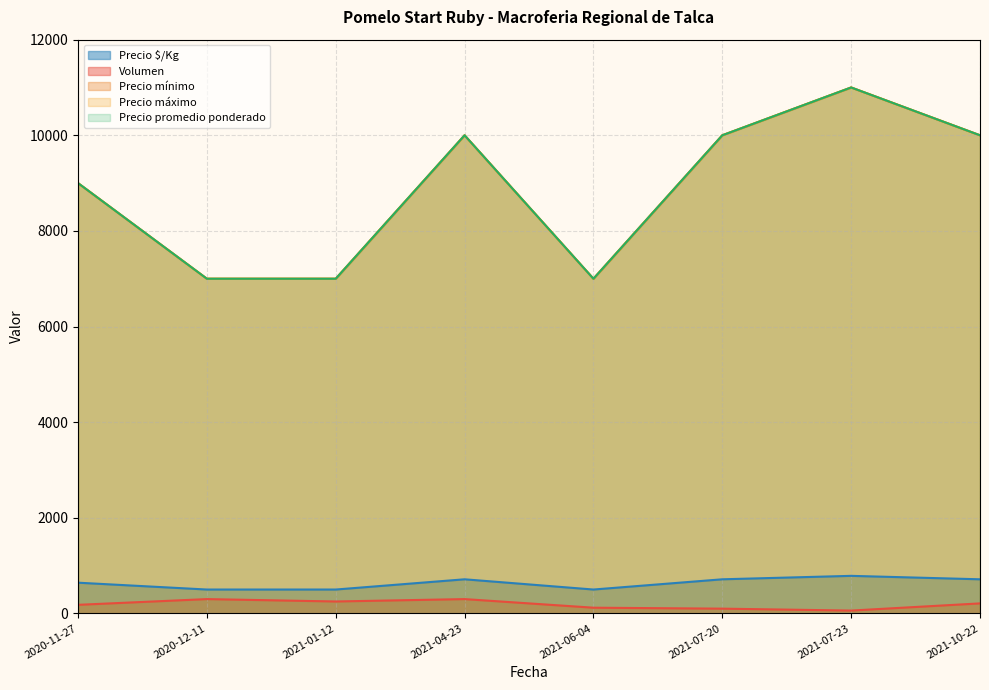

At which category does Precio $/Kg reach its first local peak?

2021-04-23